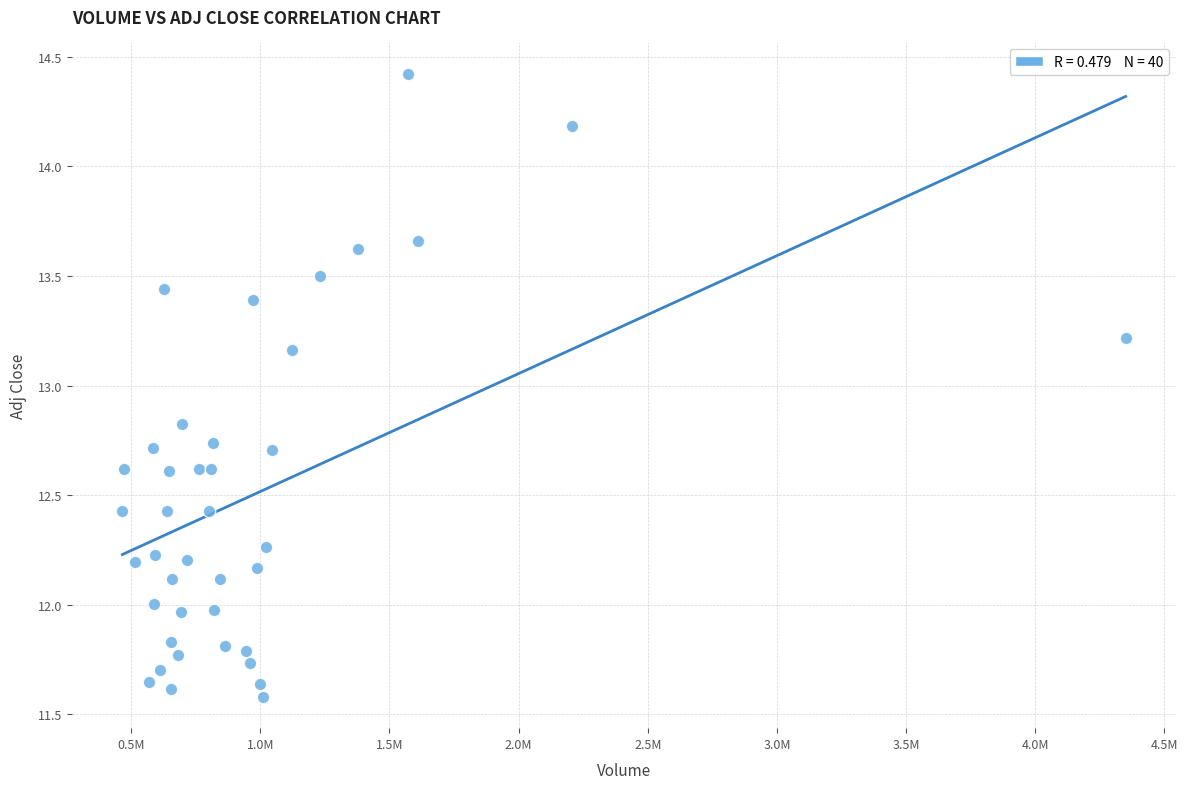

What is the range of X values (max minus min)?

3883600.0